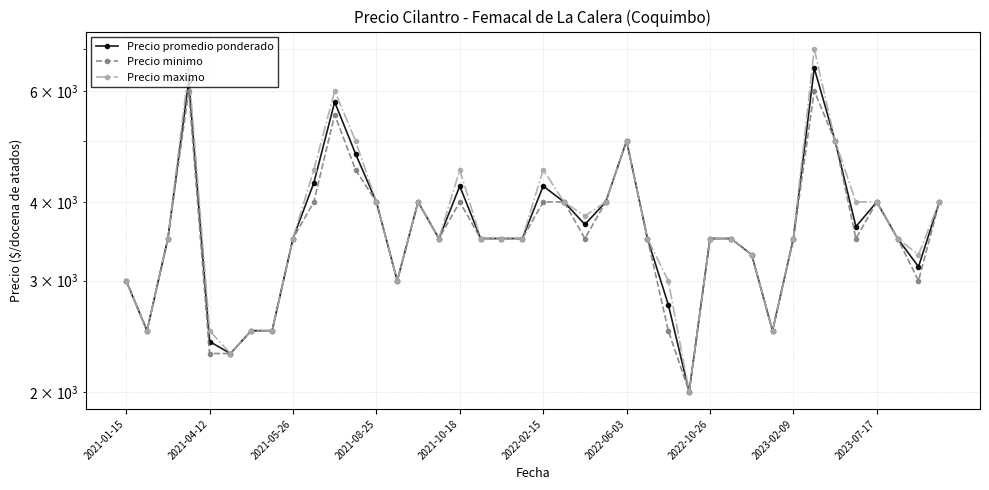

What is the minimum value for Precio promedio ponderado?

2000